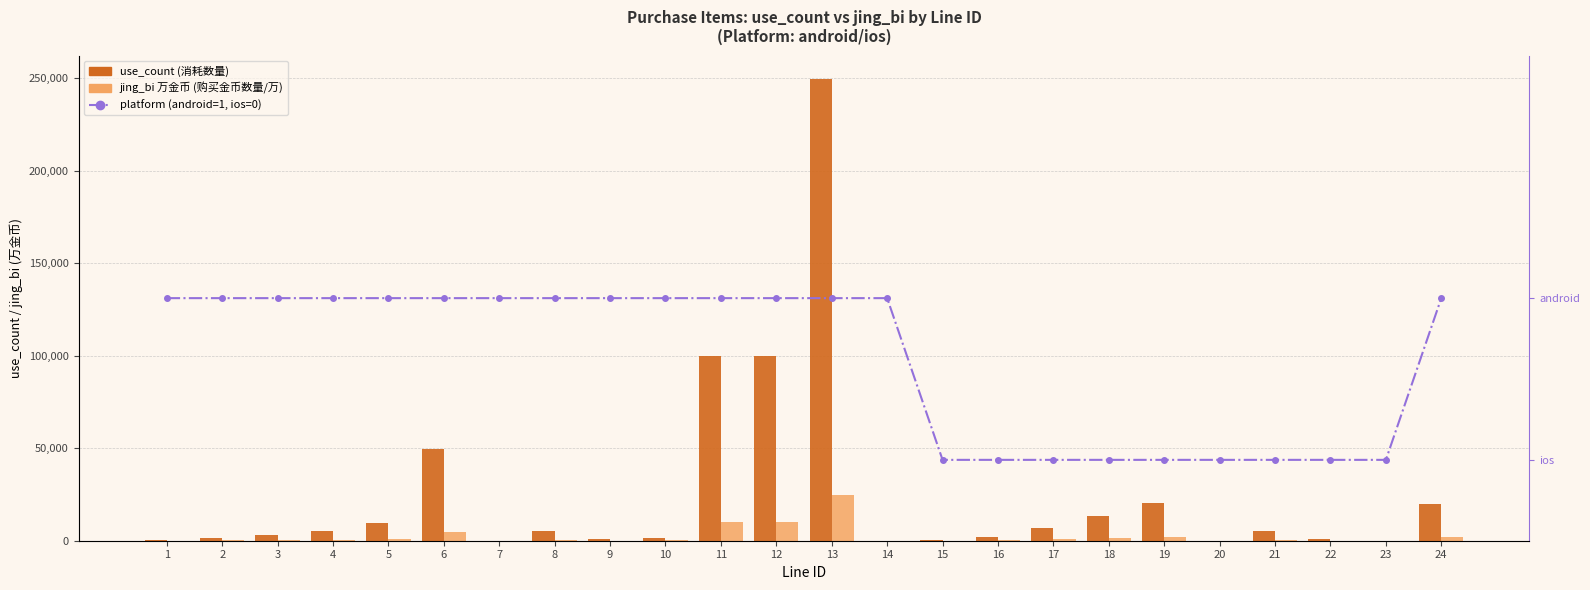

Reading left to right, what are all the values shown in this chart?

use_count: 600	1500	3000	5000	9800	49800	100	5000	1000	1500	100000	99800	249800	100	400	2000	6700	13200	20400	100	5000	1000	100	19800
jing_bi (万金币): 60	150	300	500	980	4980	10	500	100	150	10000	9980	24980	10	40	200	670	1320	2040	10	500	100	10	1980
platform (android=1, ios=0): 1	1	1	1	1	1	1	1	1	1	1	1	1	1	0	0	0	0	0	0	0	0	0	1